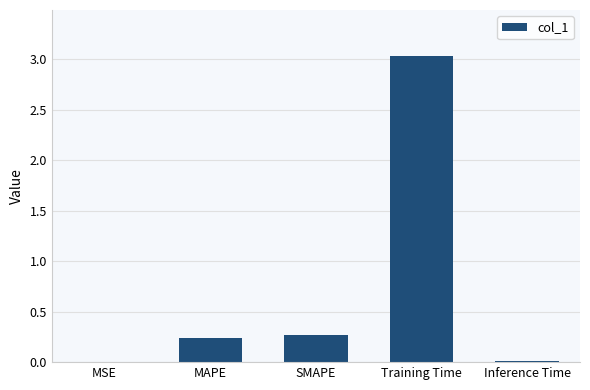

What is the sum of all values?

3.5